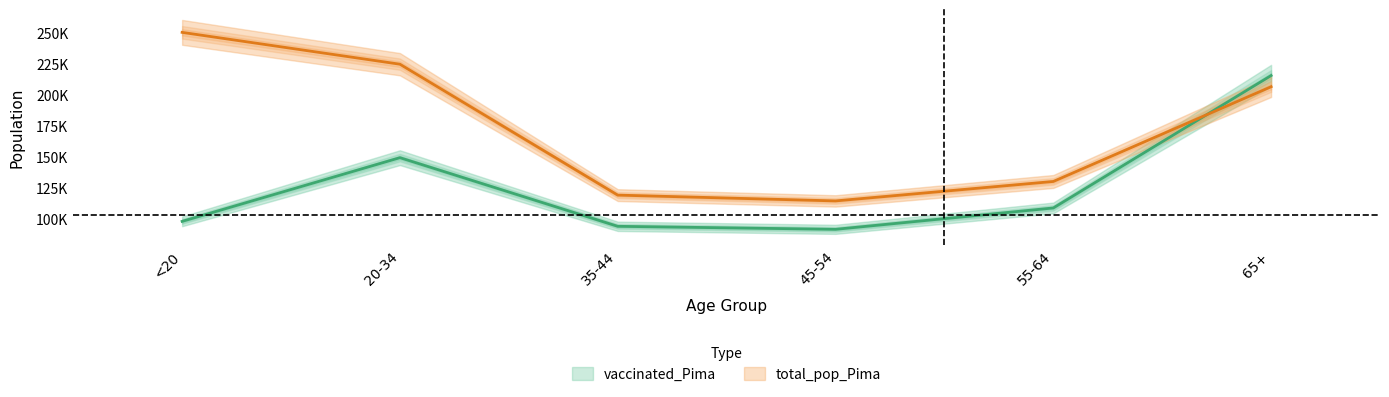

What is the total value across all series at 55-64?

238898